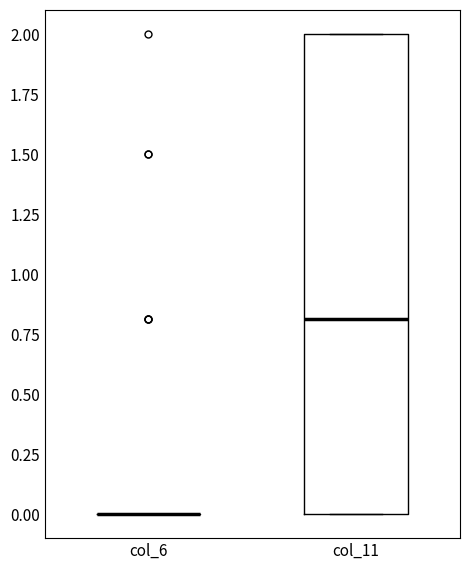

Comparing the boxes themselves (not the whiskers), which one is the tallest?

col_11